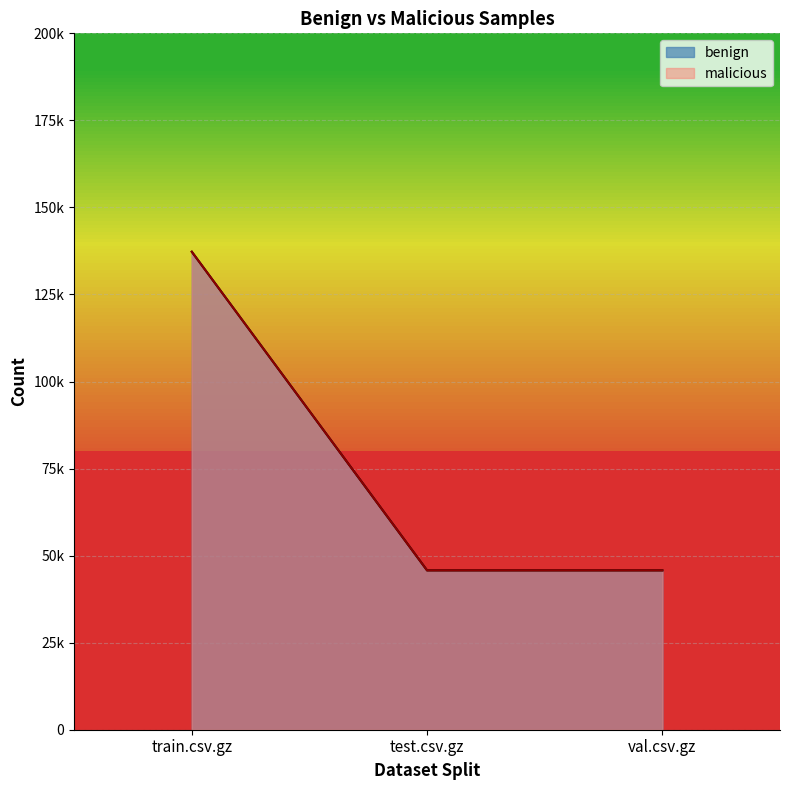

What position from the left is train.csv.gz?

1